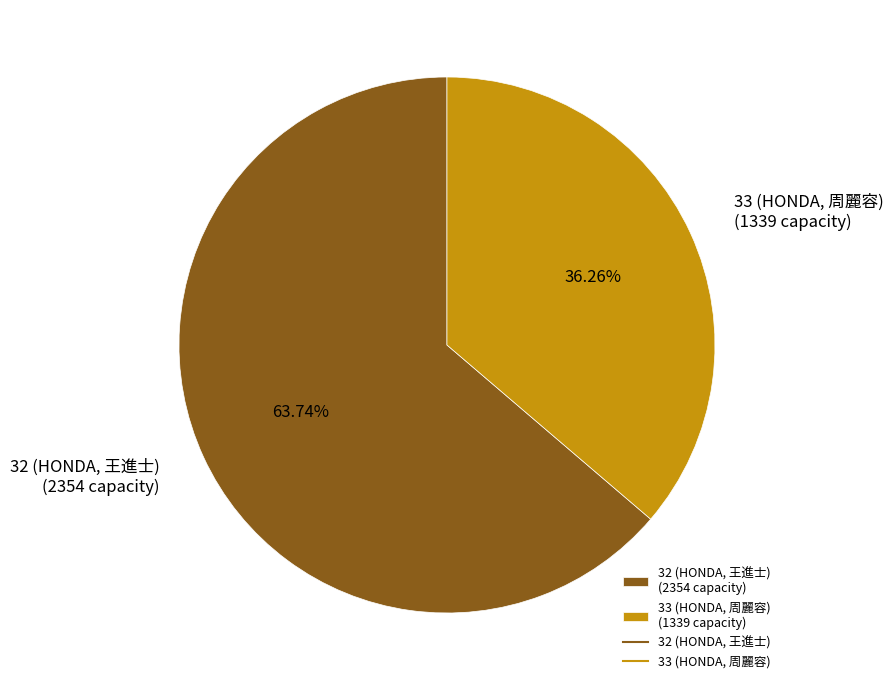

What is the largest slice in the pie chart?

32